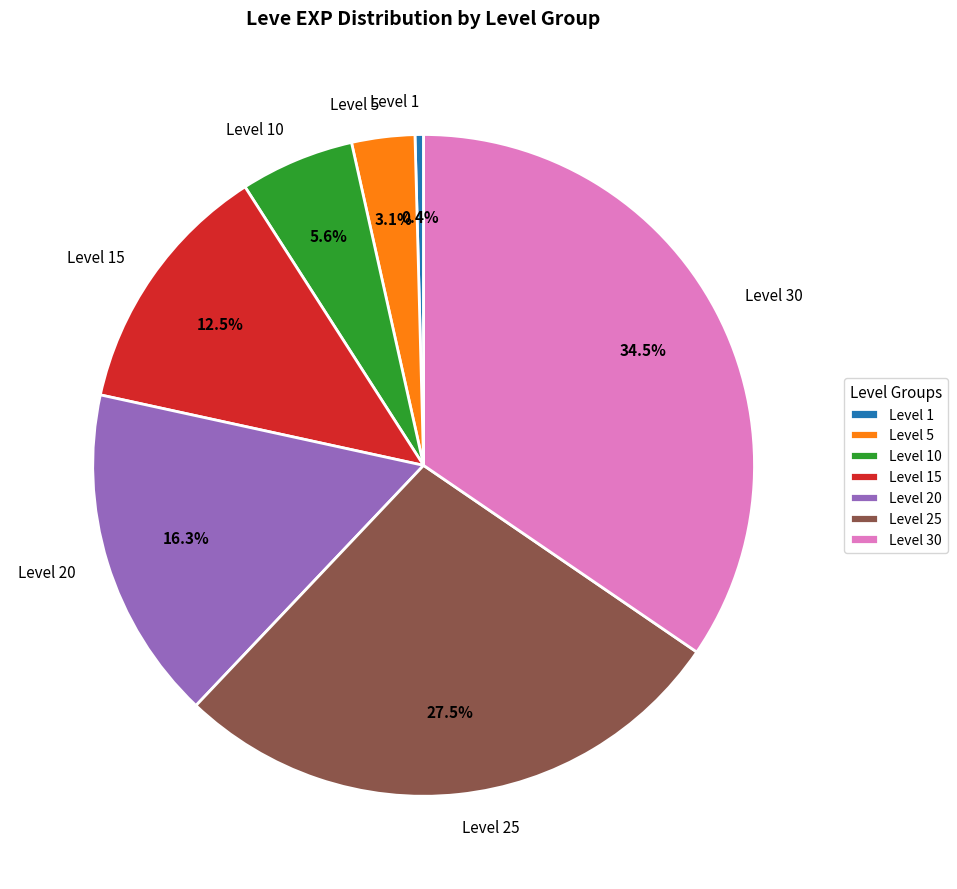

How many slices are in this pie chart?

7